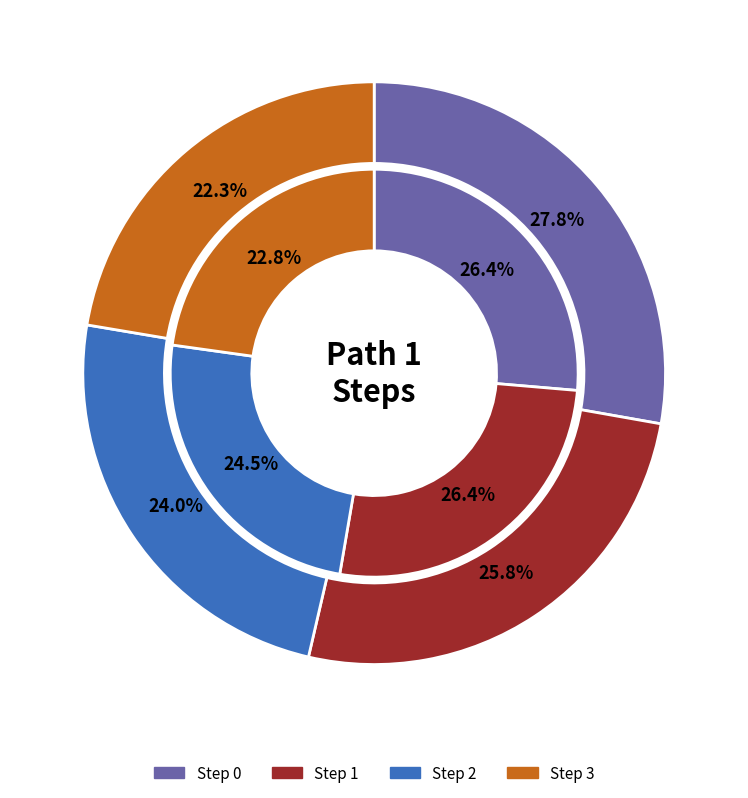

Is there a majority slice in this chart?

No